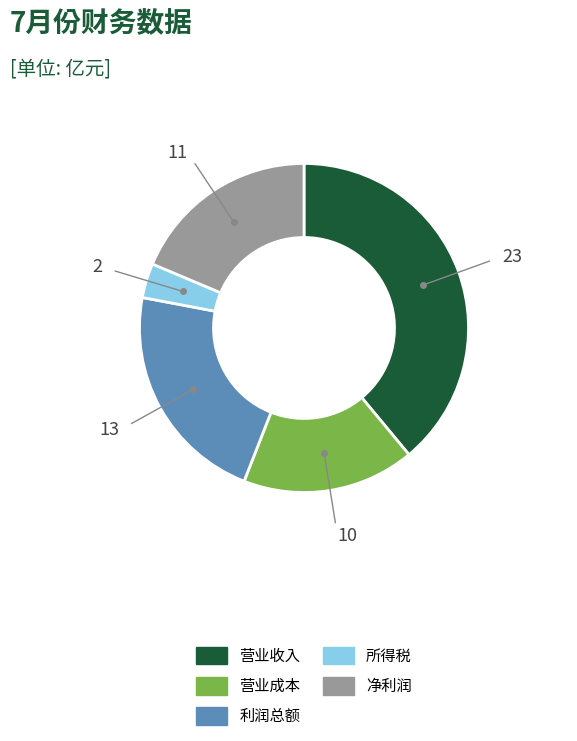

Rank the categories by value from lowest to highest.

所得税, 营业成本, 净利润, 利润总额, 营业收入